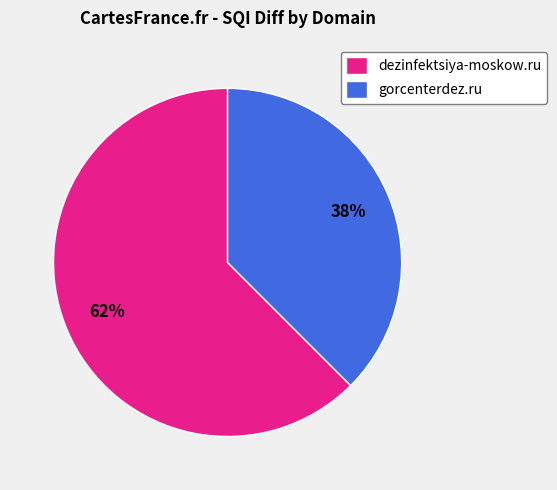

Is it true that dezinfektsiya-moskow.ru is 62% of the pie?

True